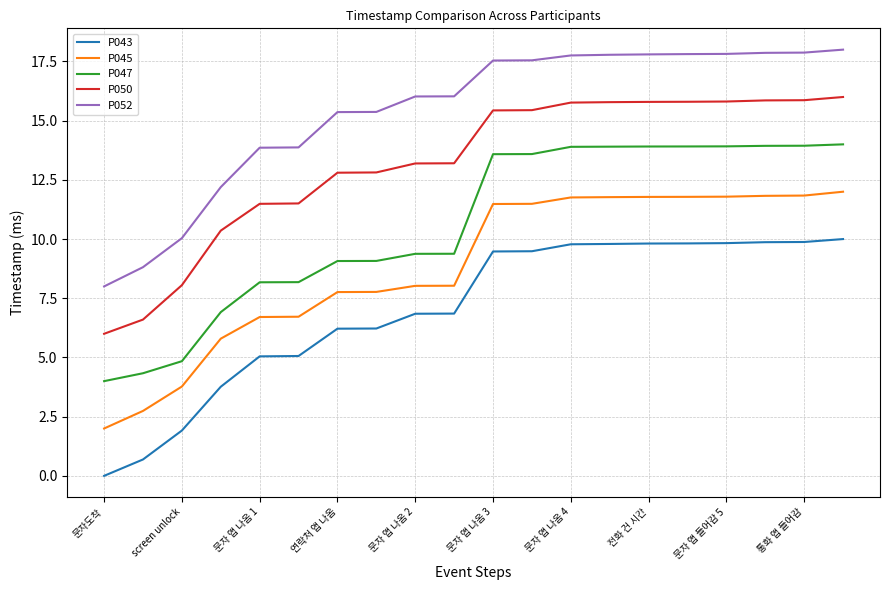

Rank the series by their average value, from lowest to highest.

P043, P045, P047, P050, P052